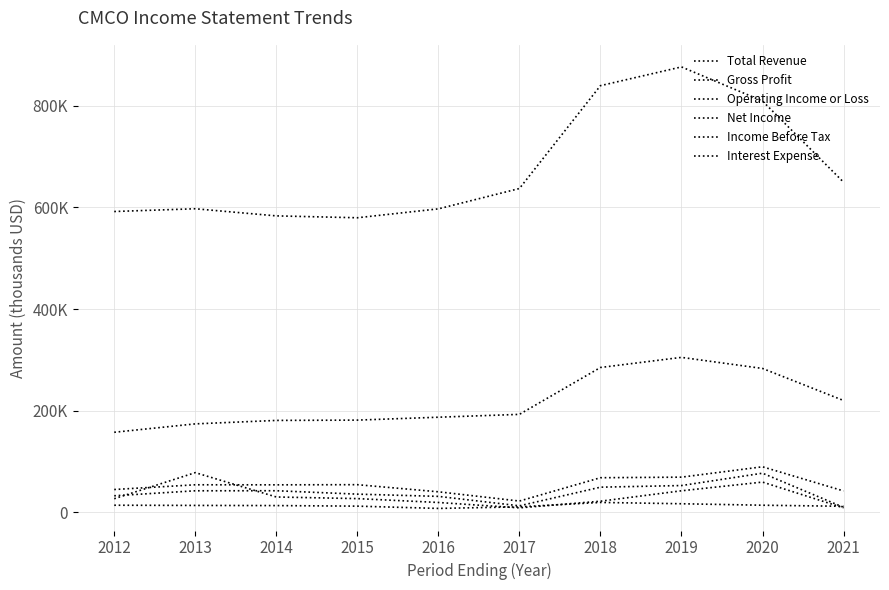

Is it true that Gross Profit equals 174200 at 2013?

True